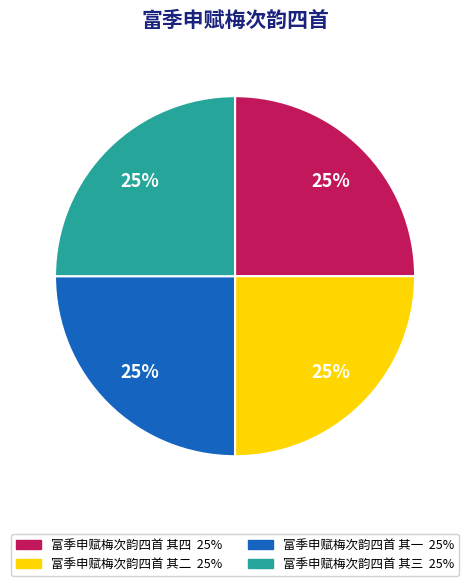

How many slices are in this pie chart?

4